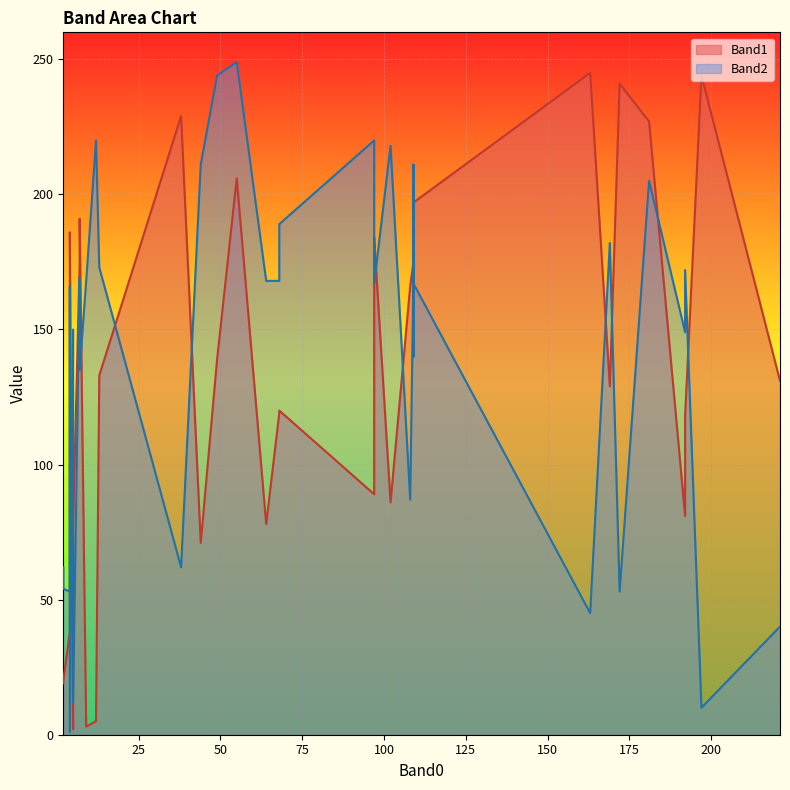

List the series in order of their peak value, highest first.

Band2, Band1